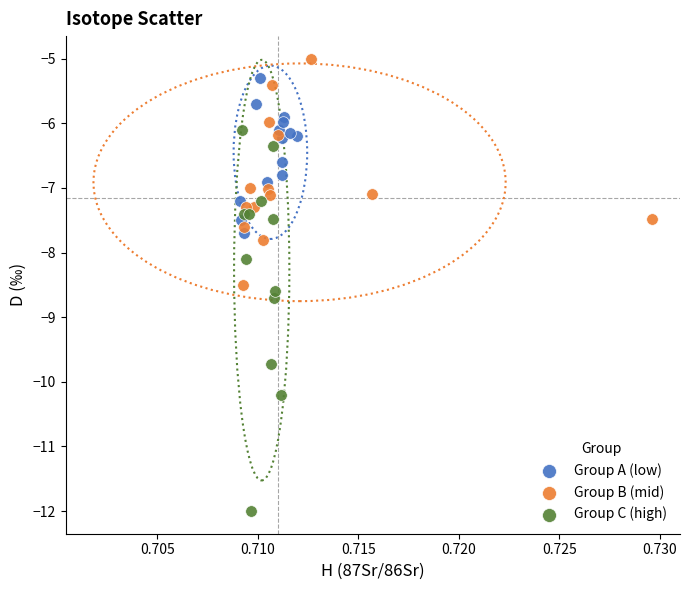

Which series contains the highest Y value?

Group B (mid)